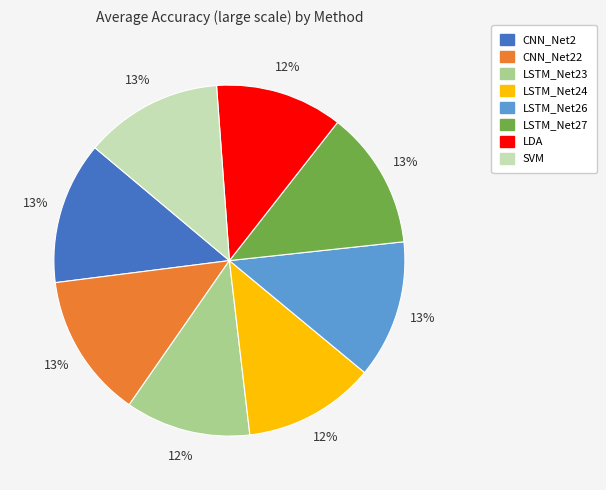

Is there any slice that represents more than half of the pie?

No